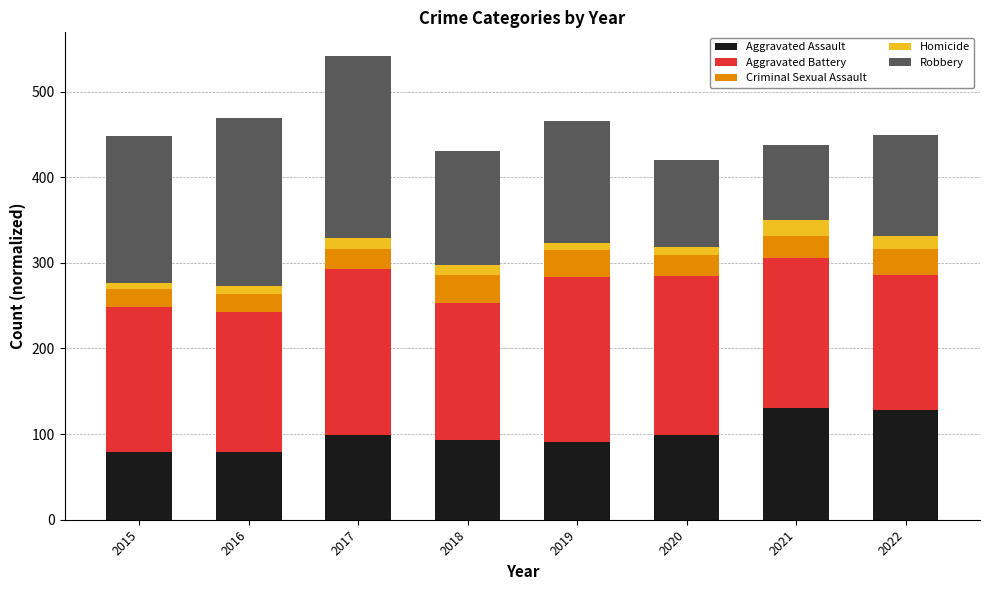

What is the difference between the maximum and minimum values in the Aggravated Assault series?

52